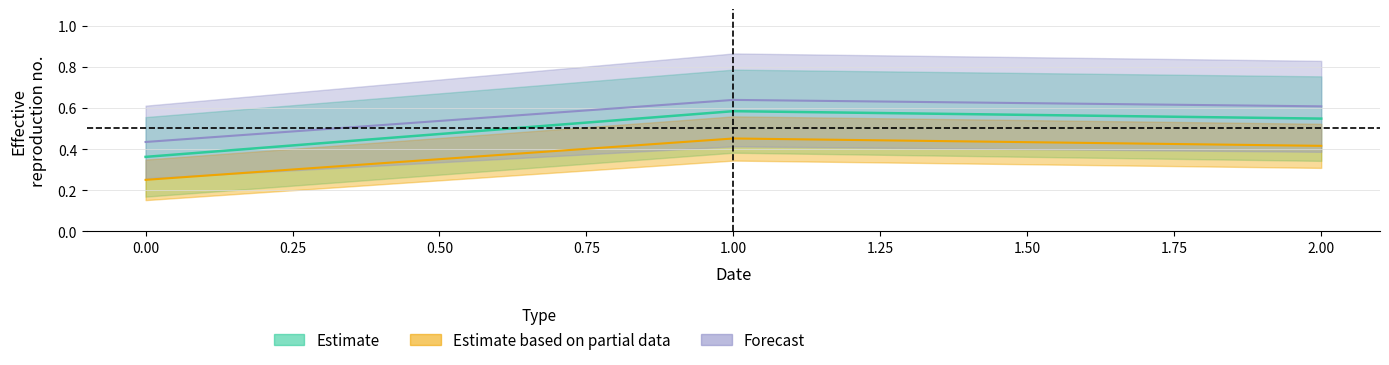

What is the spread (max minus min) of values at 1?

0.2